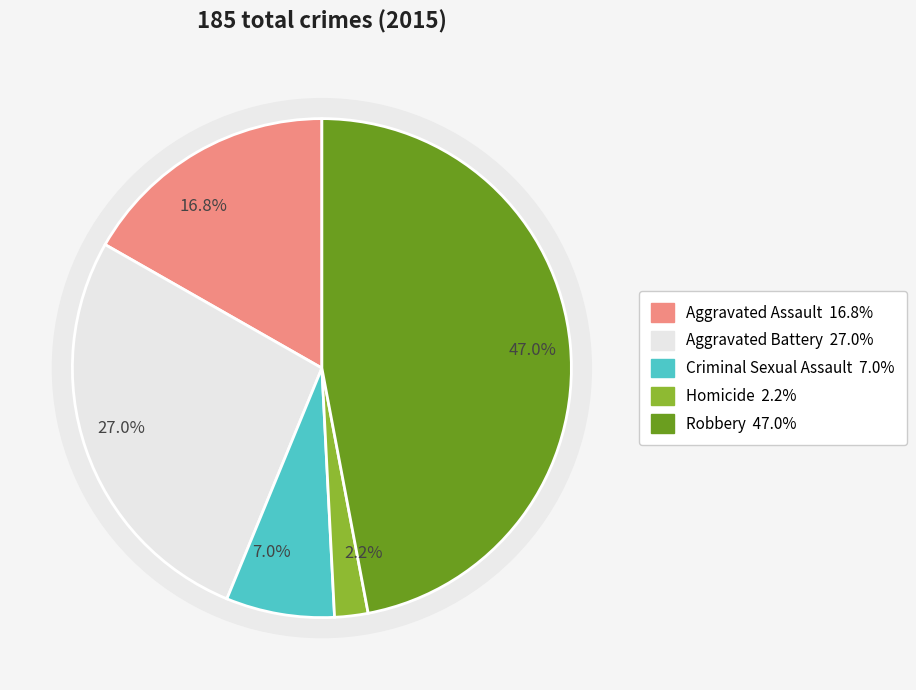

How many slices are in this pie chart?

5